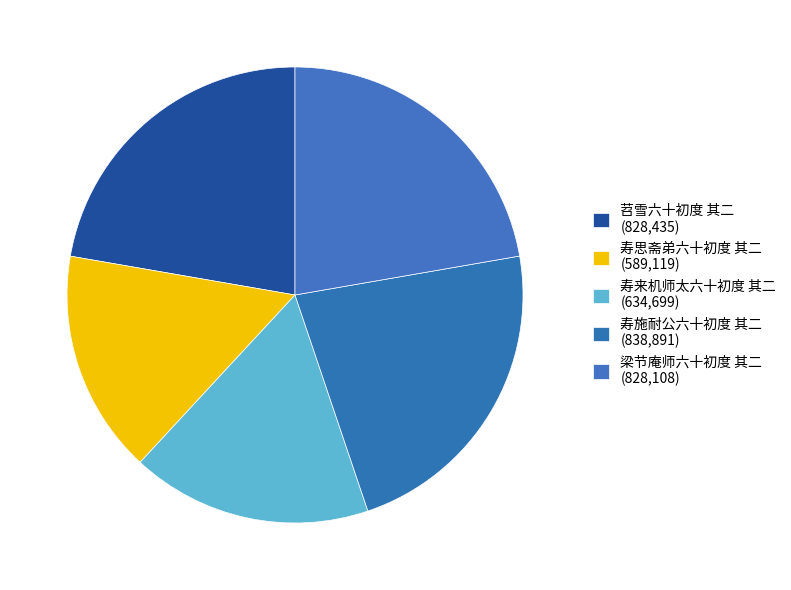

What percentage is the 苕雪六十初度 其二 slice, to the nearest percent?

22%